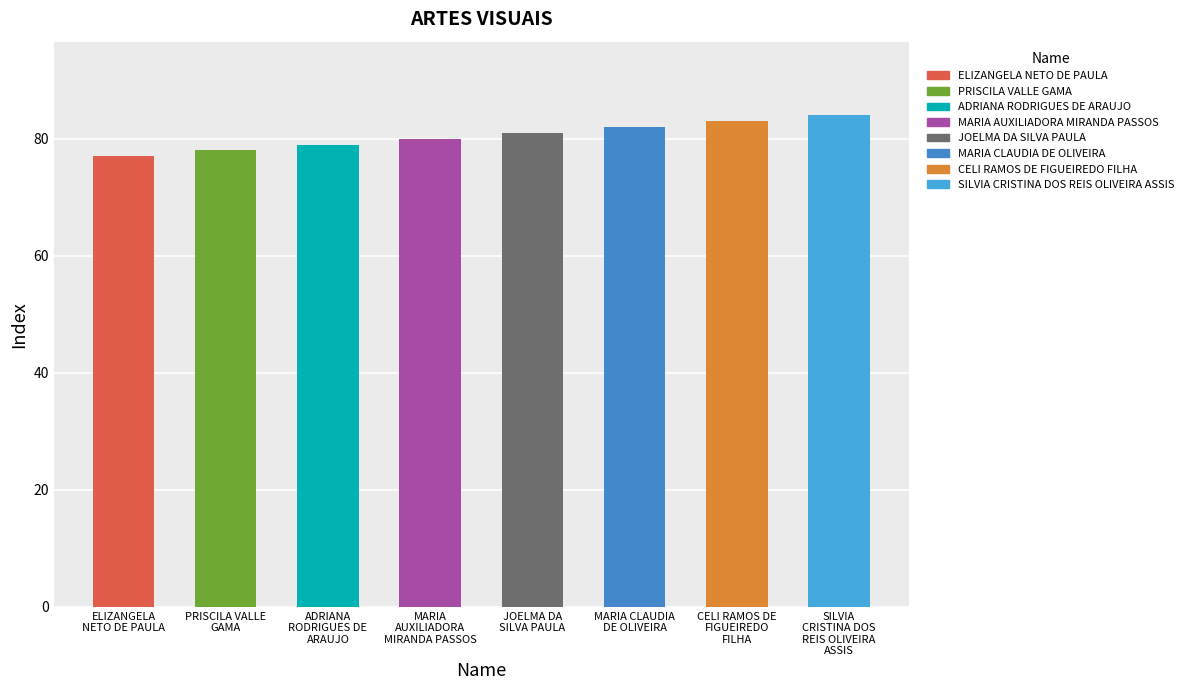

Reading right to left, what are all the values shown in this chart?

84	83	82	81	80	79	78	77